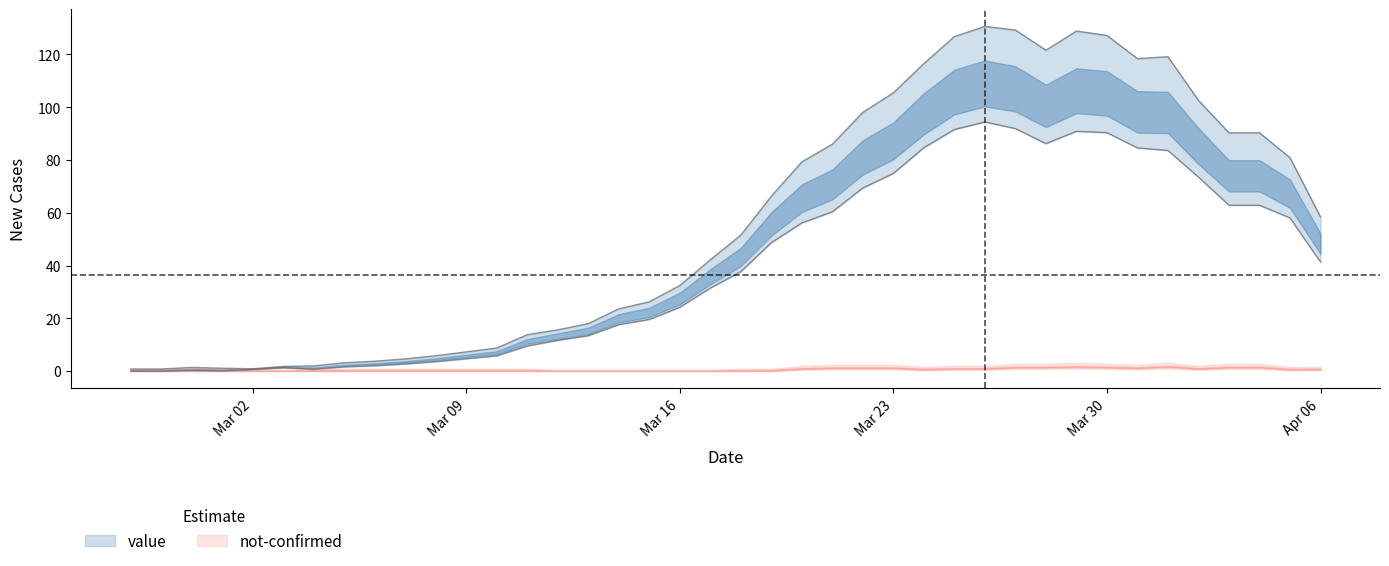

At which label does the data first exceed 37?

2020-03-18